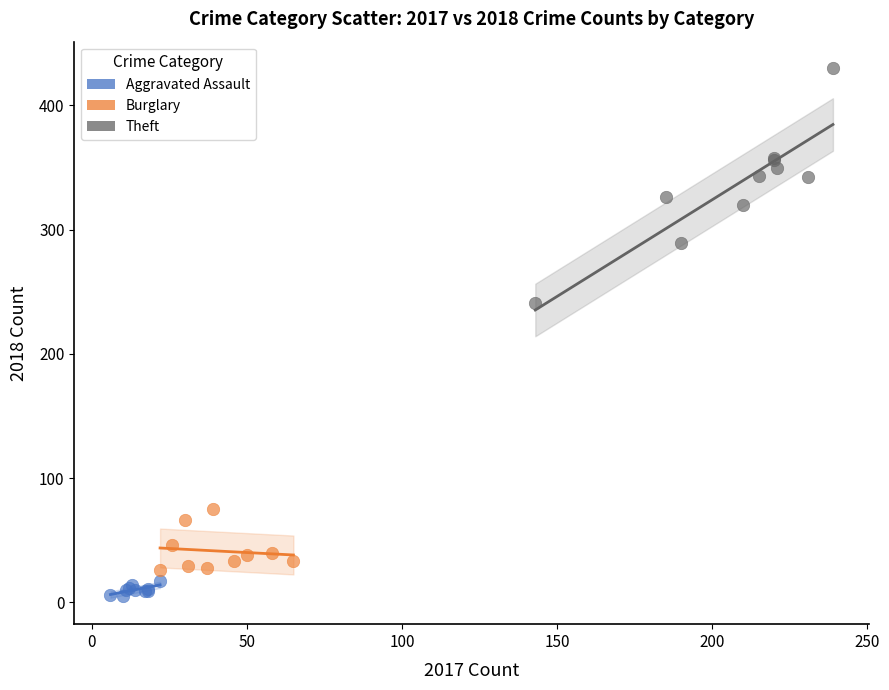

Which series has the widest spread of Y values?

Theft